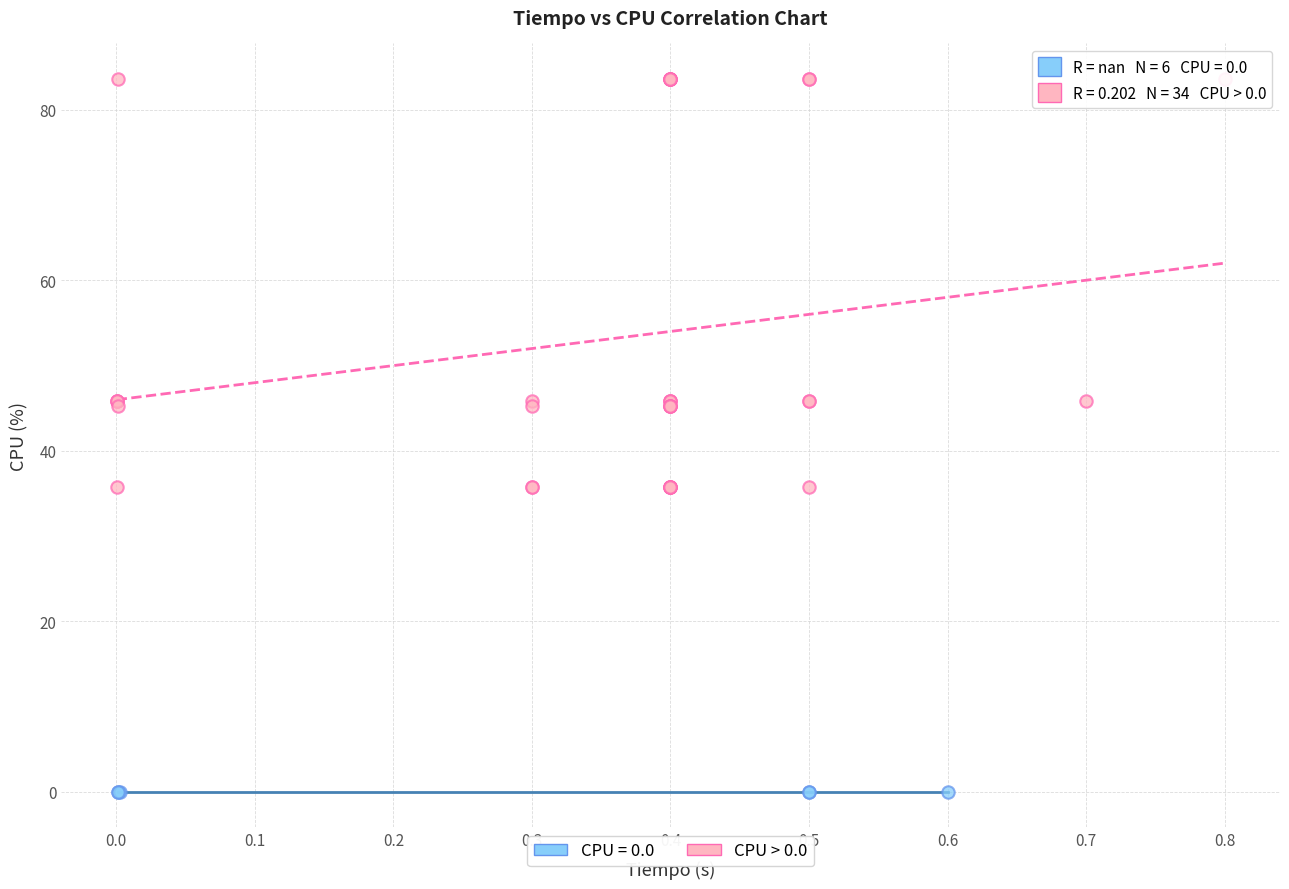

Which series contains the highest Y value?

CPU > 0.0